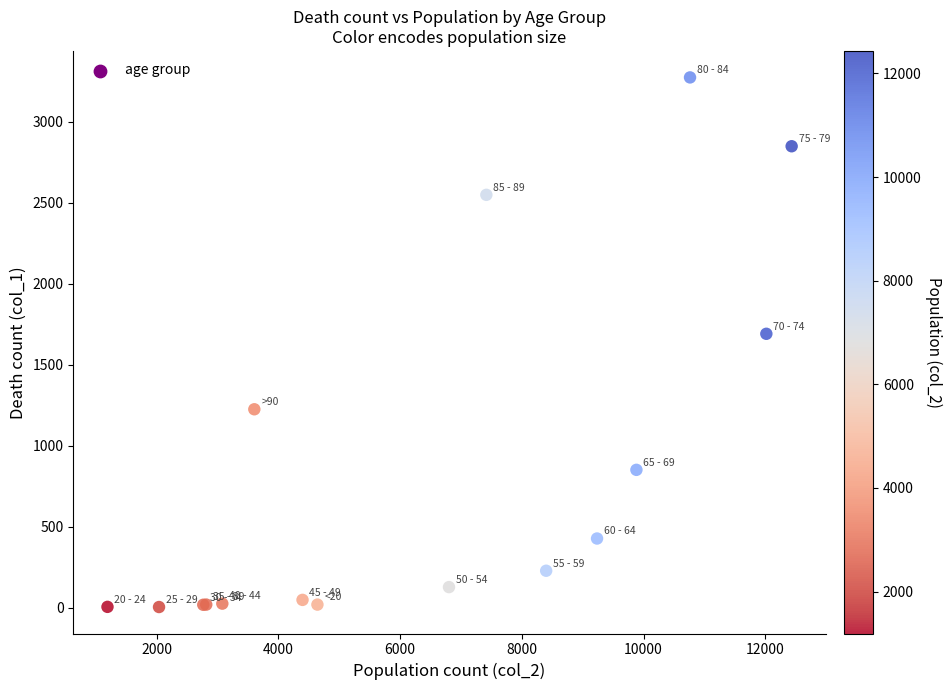

What Y value in the scatter plot is closest to 1638?

1690